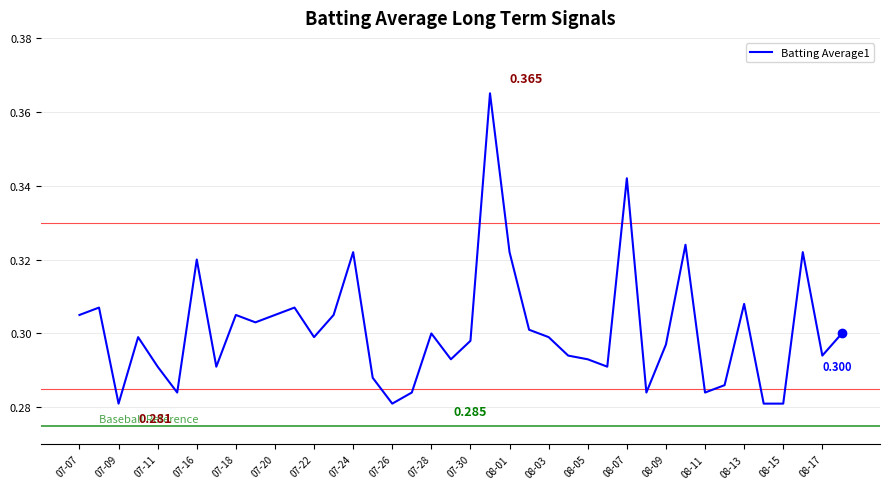

Does the chart display data point markers on the line(s)?

No